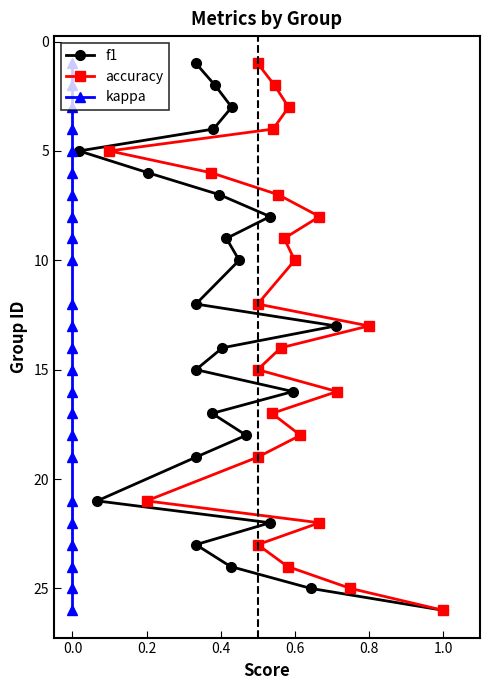

How many distinct data groups are displayed?

3